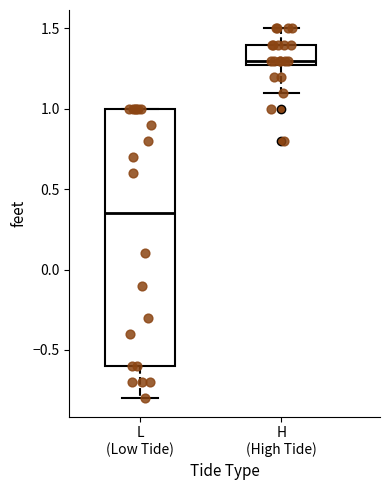

Reading left to right, read every box against the y-axis: the position of its median line, the range the box covers, and the ends of its whiskers. The values are not printed on the chart, so give them approximately, as read against the axis.

L (Low Tide): median 0.35, box -0.60 to 1.00, whiskers -0.80 to 1.00
H (High Tide): median 1.30 (just above the box's lower edge), box 1.30 to 1.40, whiskers 1.10 to 1.50